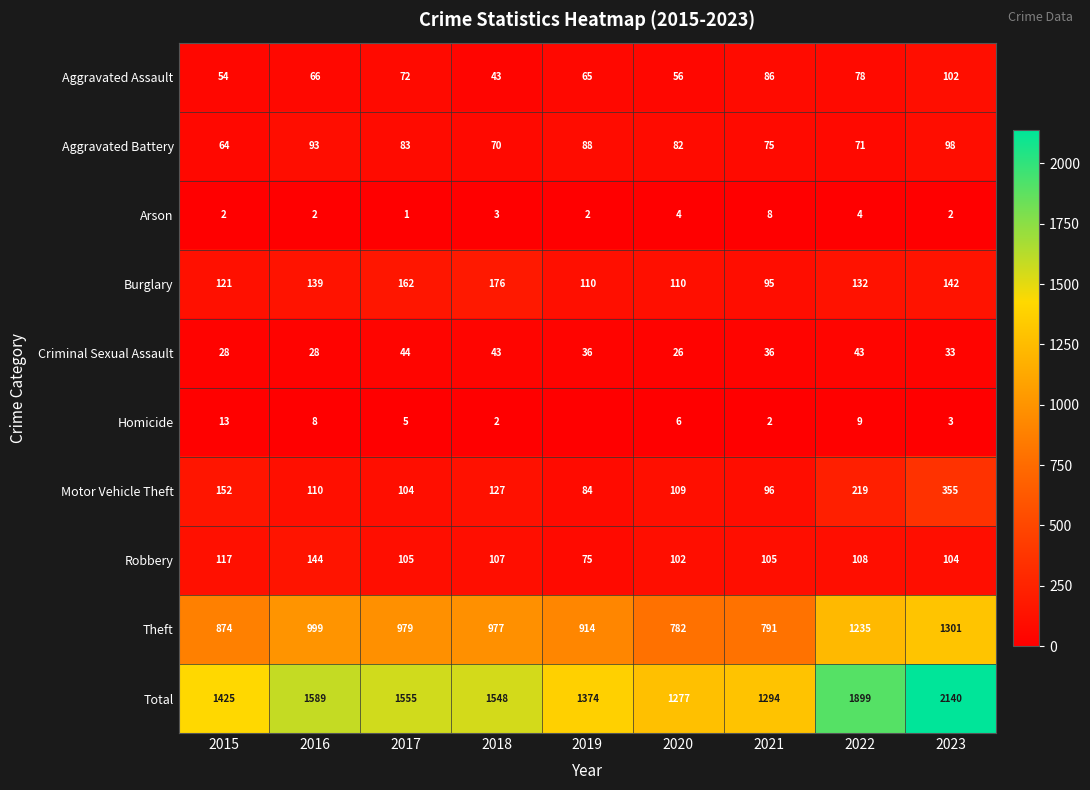

Count the number of data series in this chart.

10